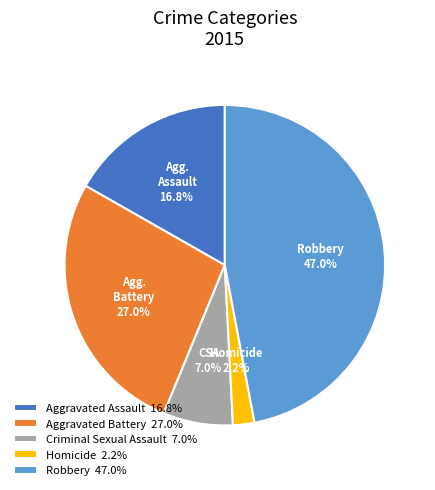

Is there any slice that represents more than half of the pie?

No